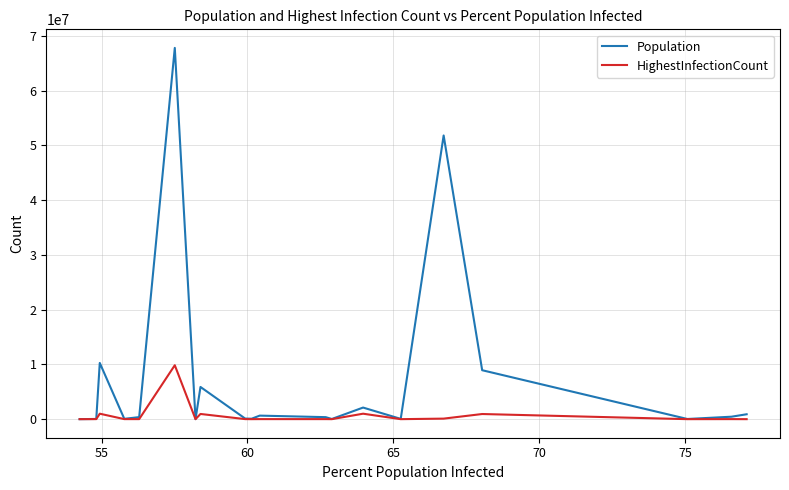

At how many categories does at least one series exceed 311560?

11